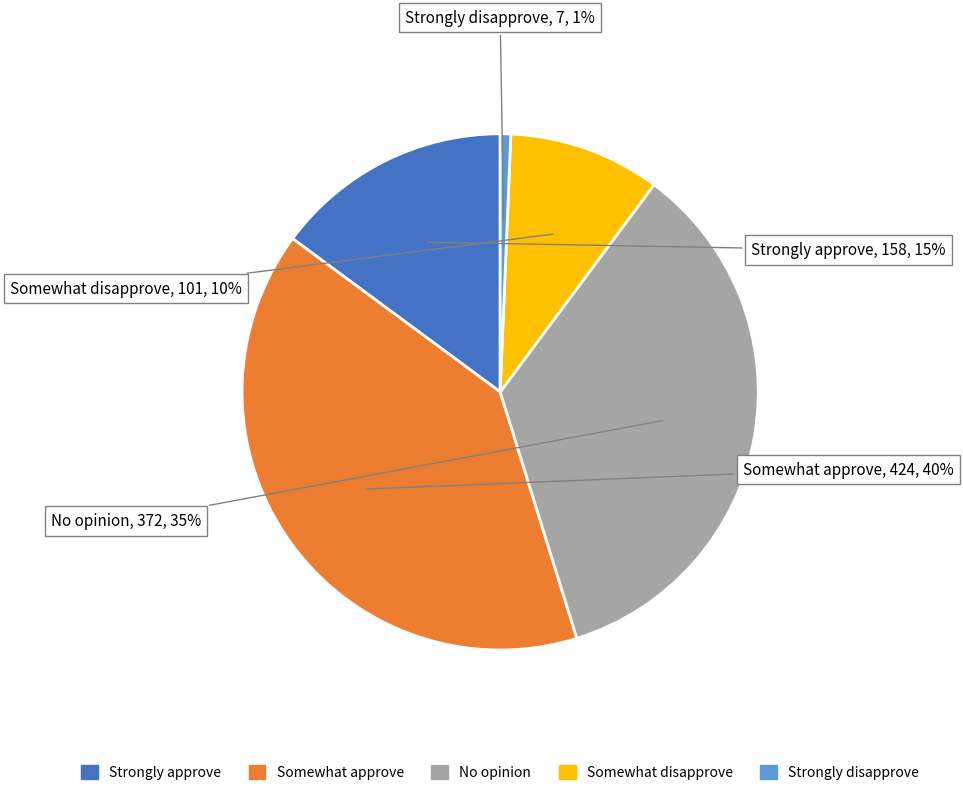

What percentage is the Strongly disapprove slice, to the nearest percent?

1%